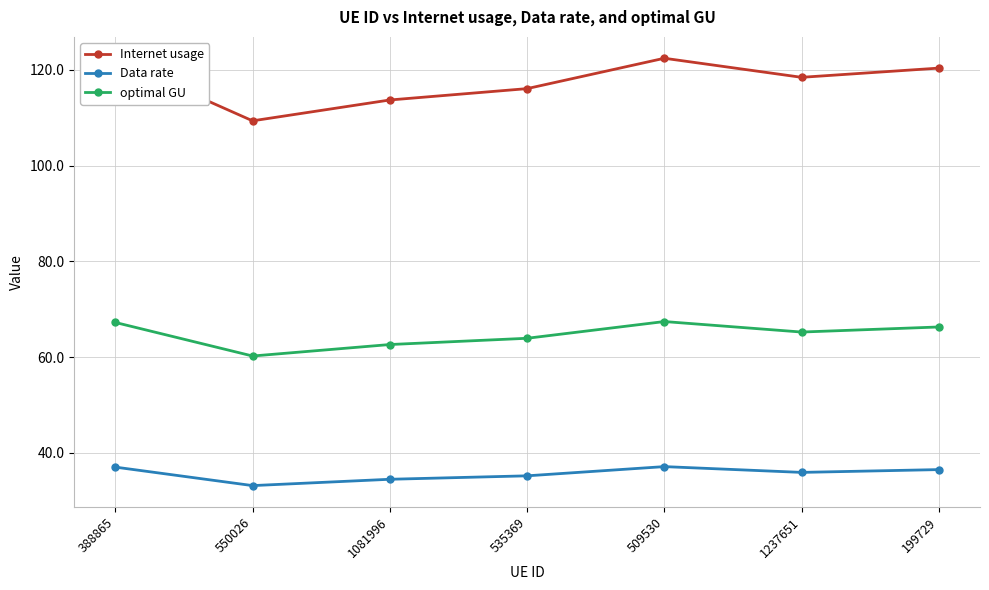

Which series changed the most between 535369 and 1237651?

Internet usage